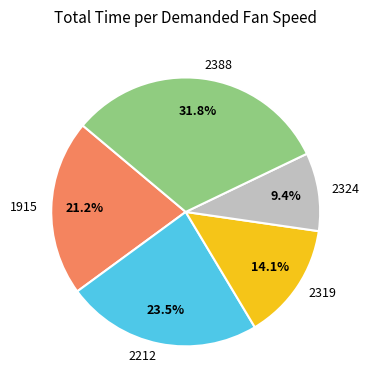

True or false: 2319 accounts for 7% of the total.

False